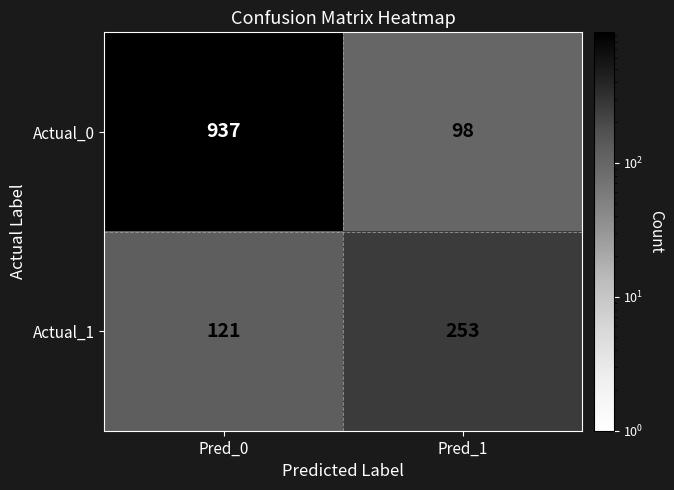

How many categories are shown in the chart?

2